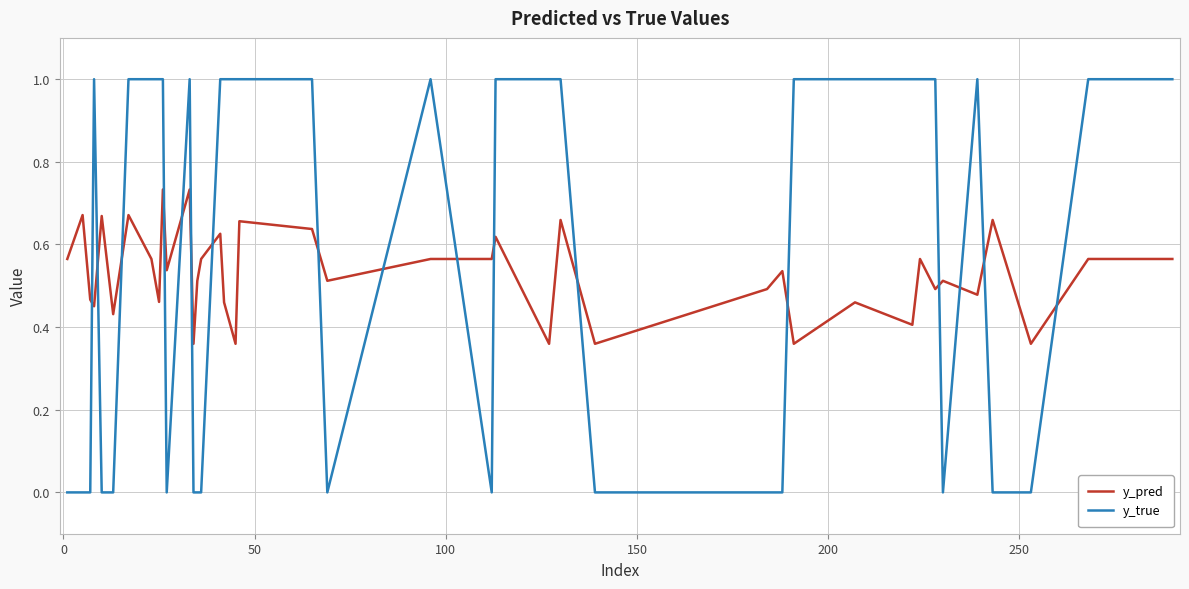

What is the difference between the maximum and minimum values in the y_true series?

1.0